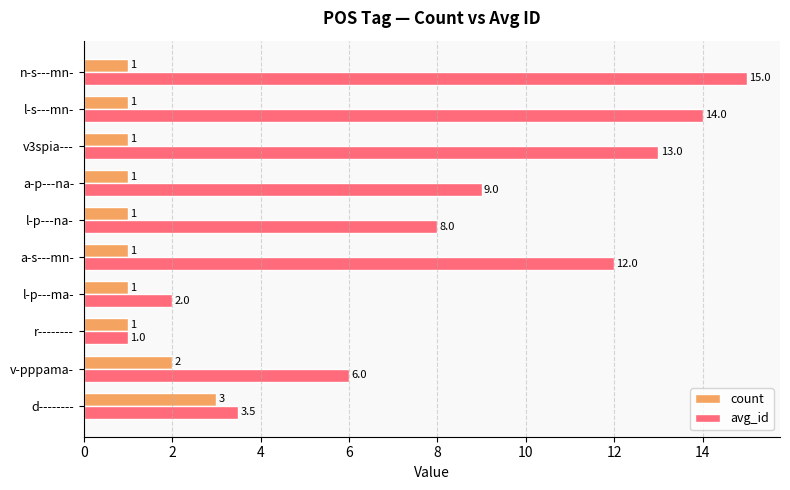

Between r-------- and a-s---mn-, which series saw the biggest shift?

avg_id